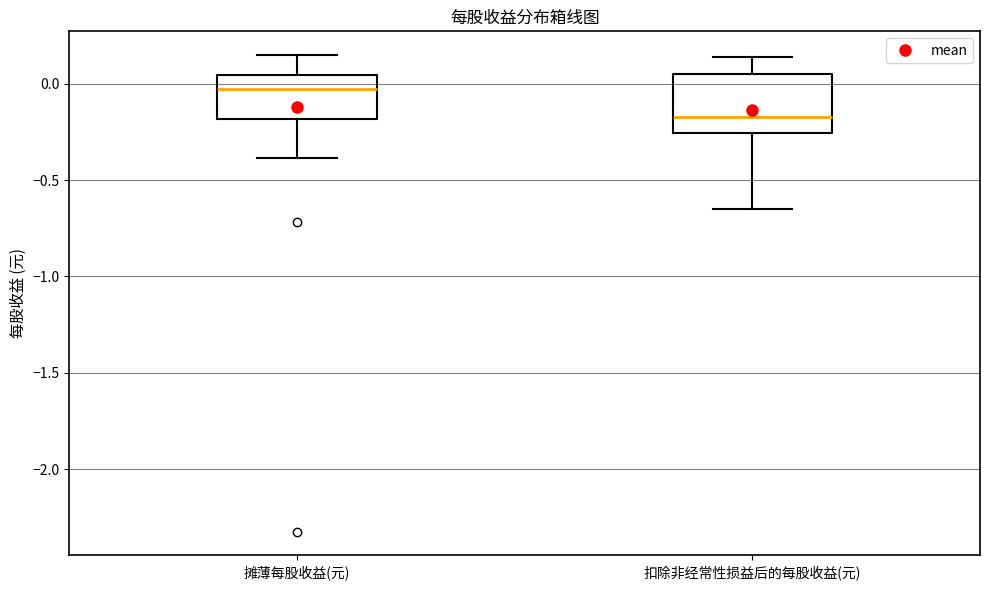

Which box is the tallest, from its lower edge to its upper edge?

扣除非经常性损益后的每股收益(元)